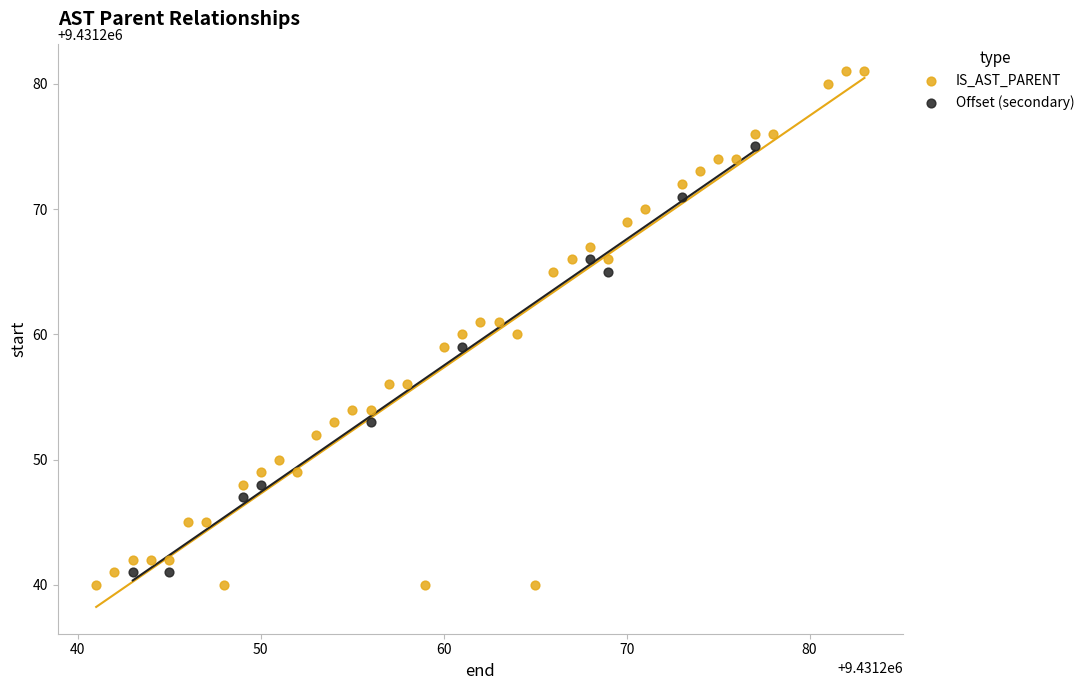

Which series contains the highest Y value?

IS_AST_PARENT